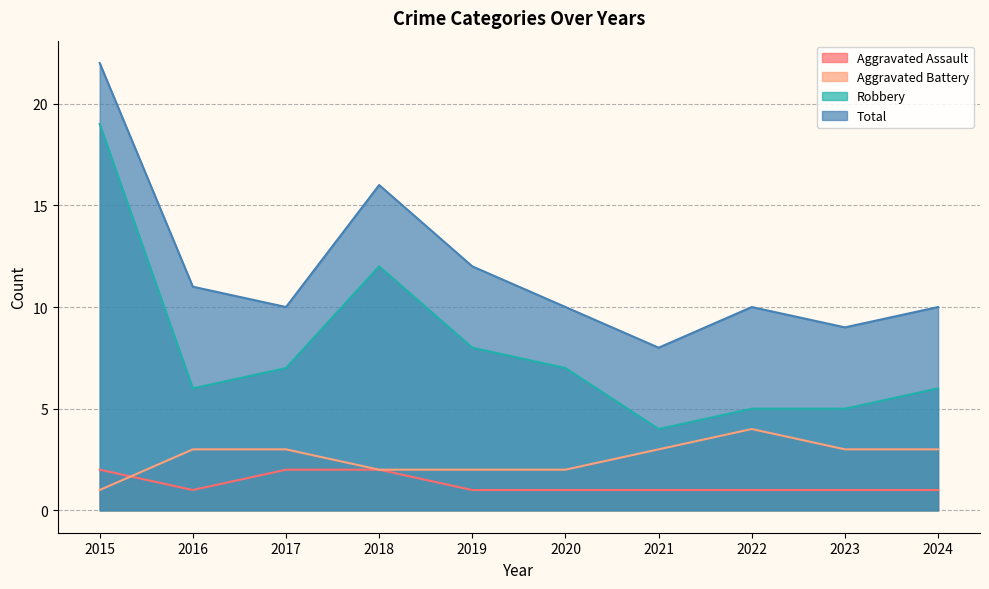

What is the difference between the highest and lowest values at 2019?

11